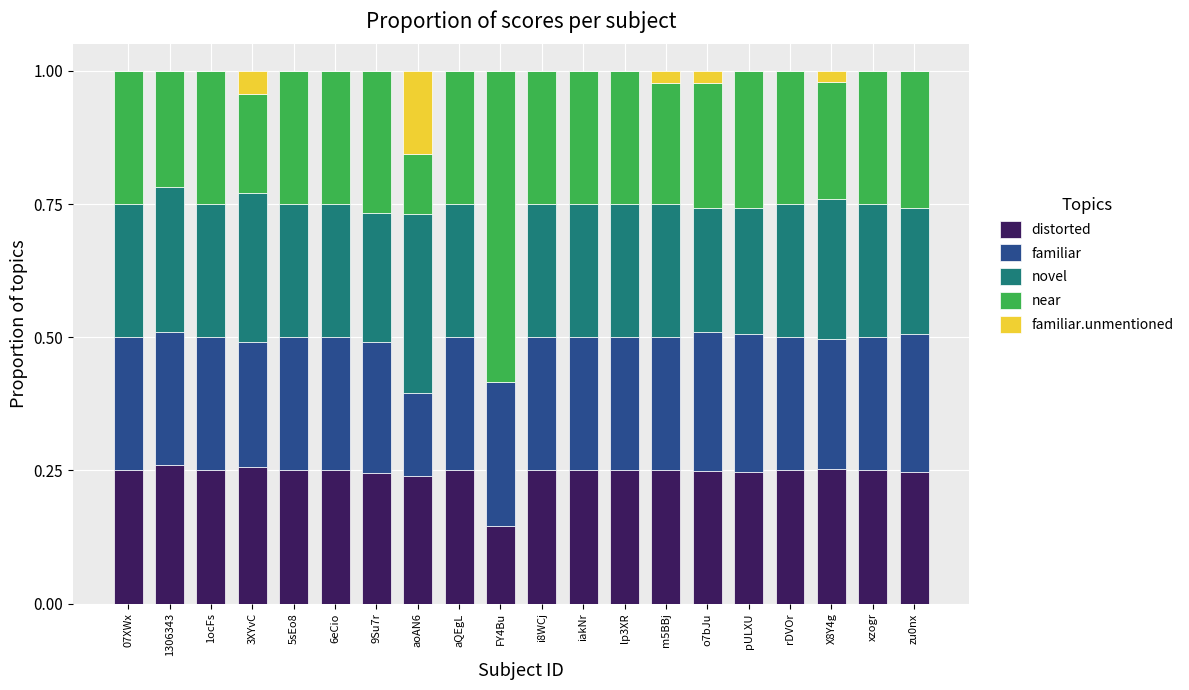

What is the sum of the distorted values at 1306343 and xzogr?

0.5